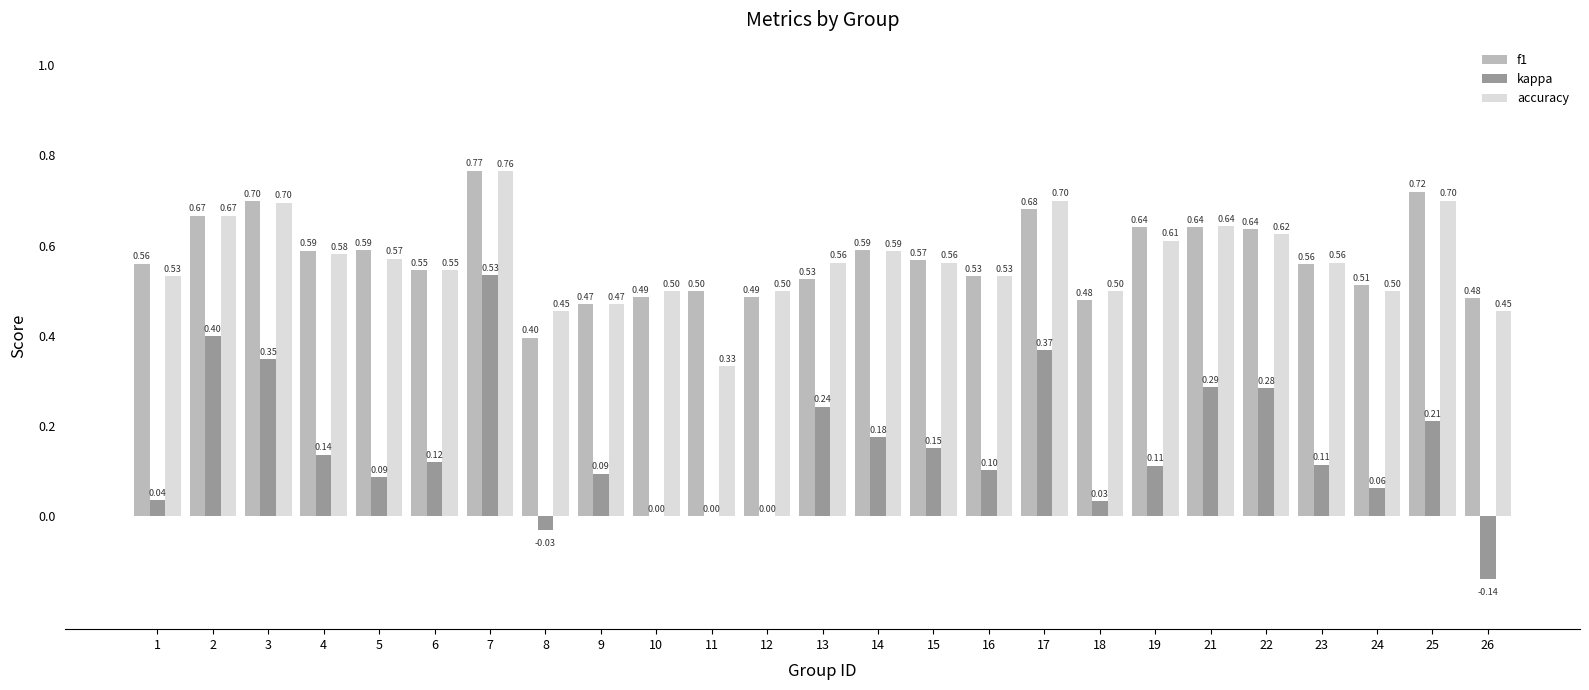

Which series changed the most between 13 and 25?

f1